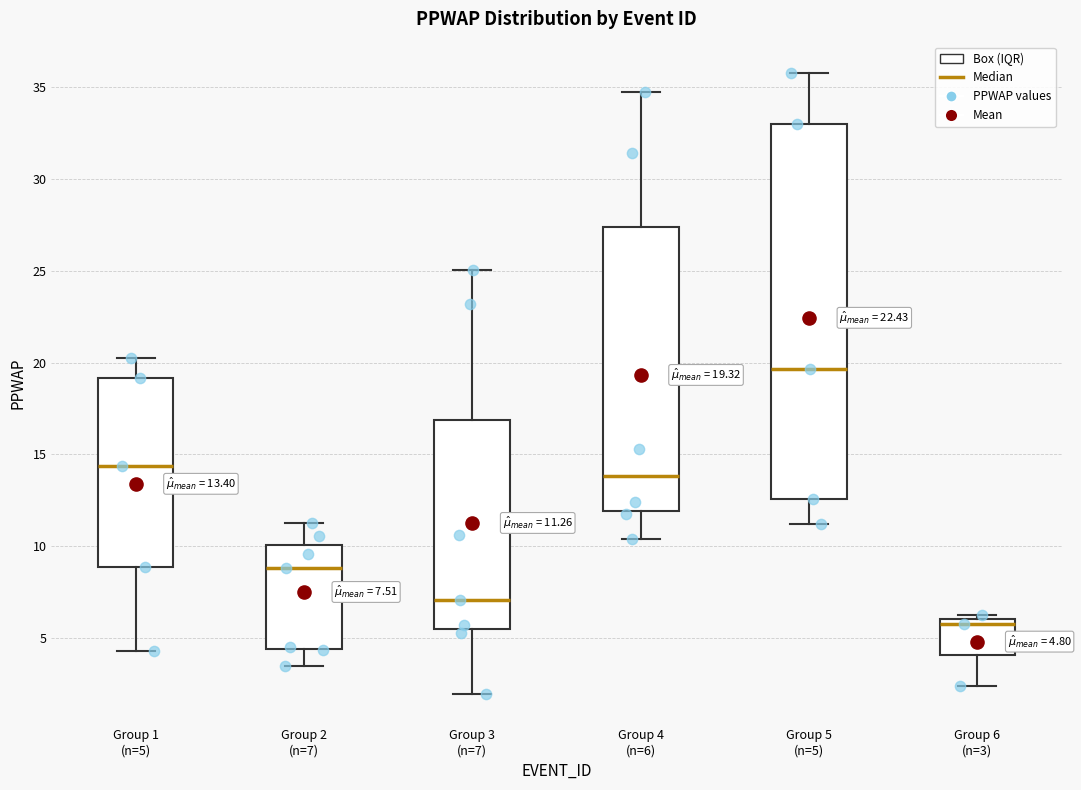

Which box has the lowest median line?

Group 6 (n=3)